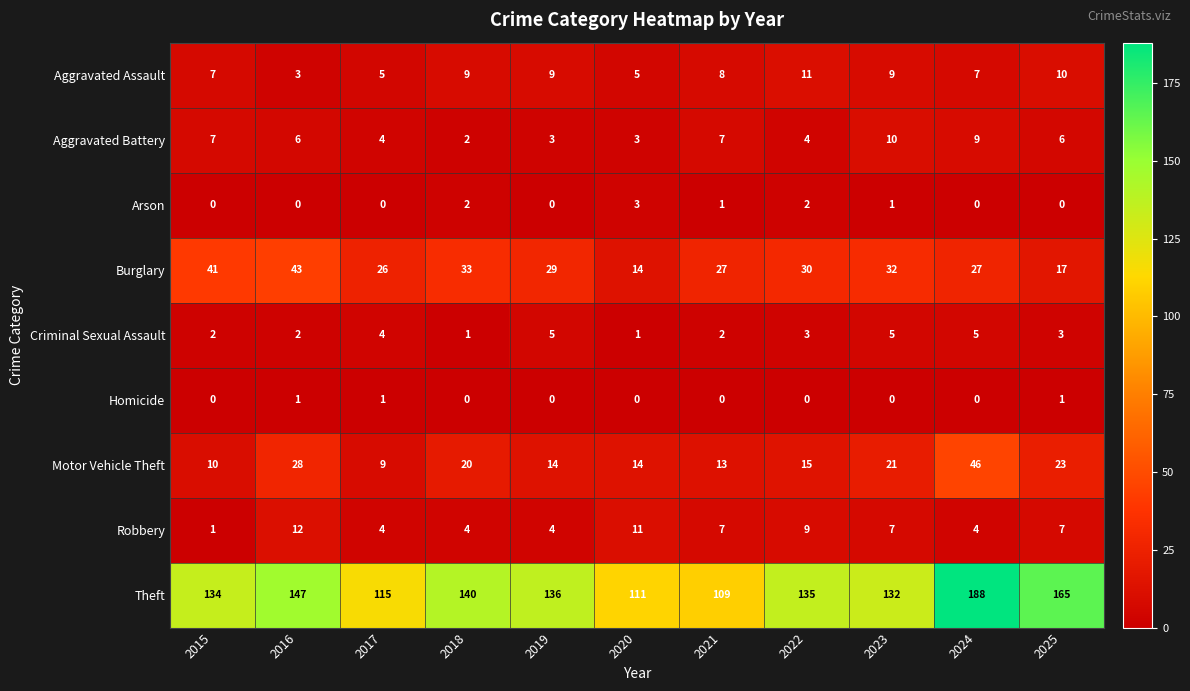

At which category is the sum across all series the highest?

2024